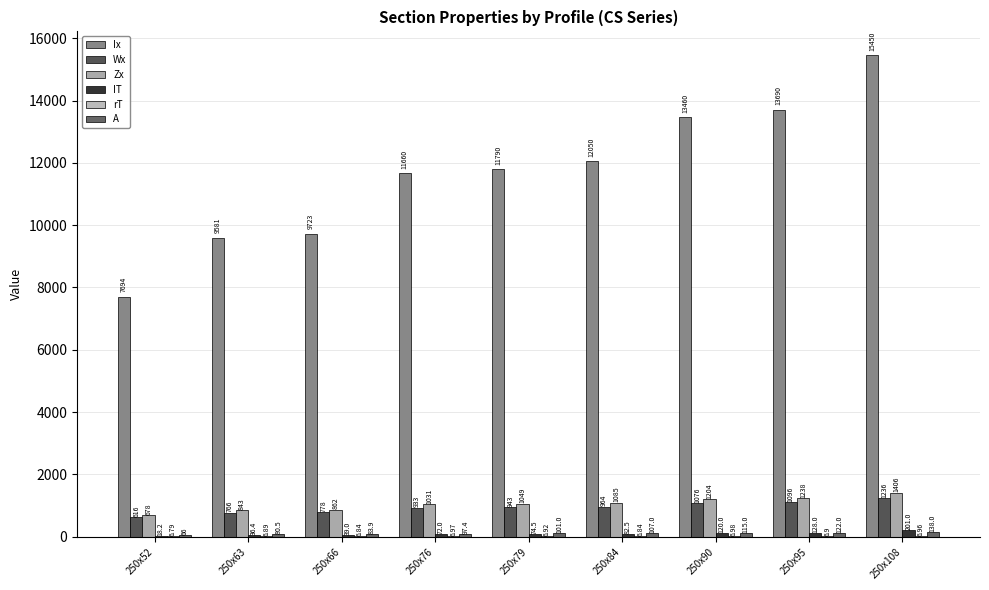

Does the chart contain stacked bars?

No